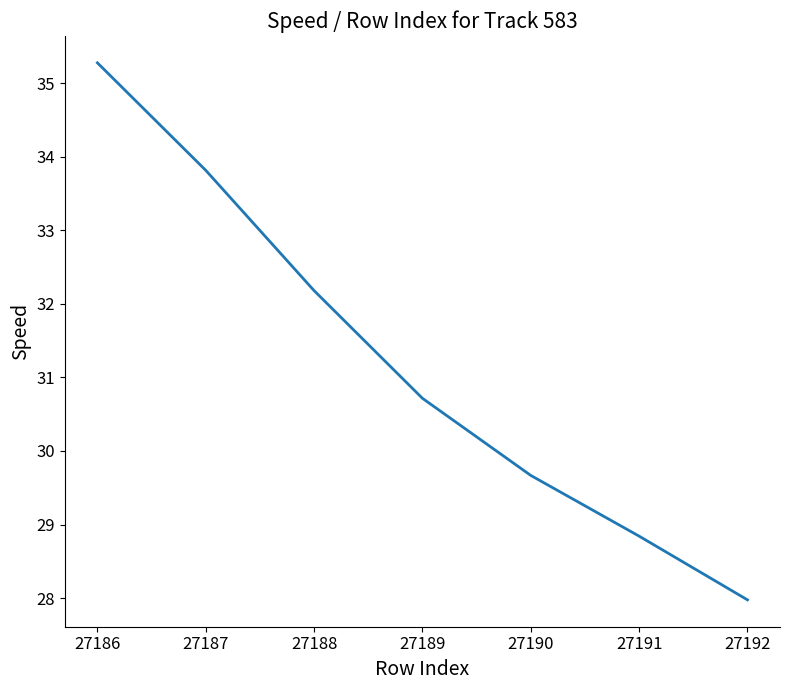

Does the chart display data point markers on the line(s)?

No